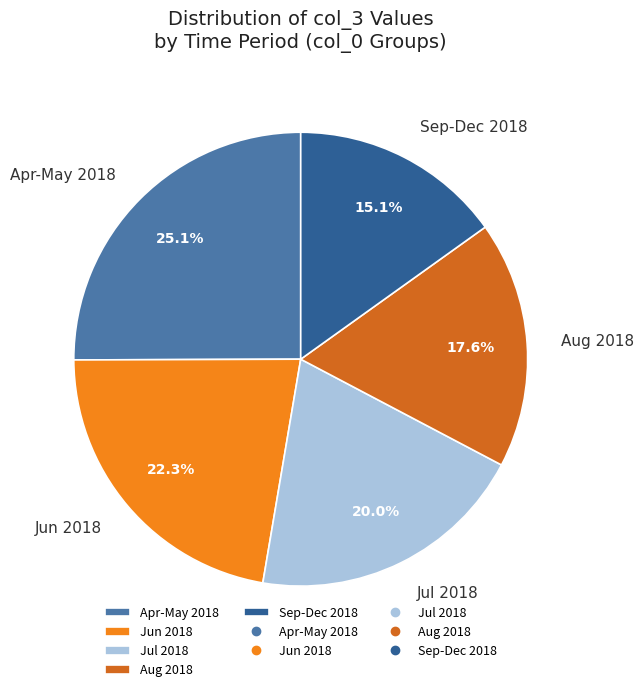

Which slice is the smallest?

Sep-Dec 2018